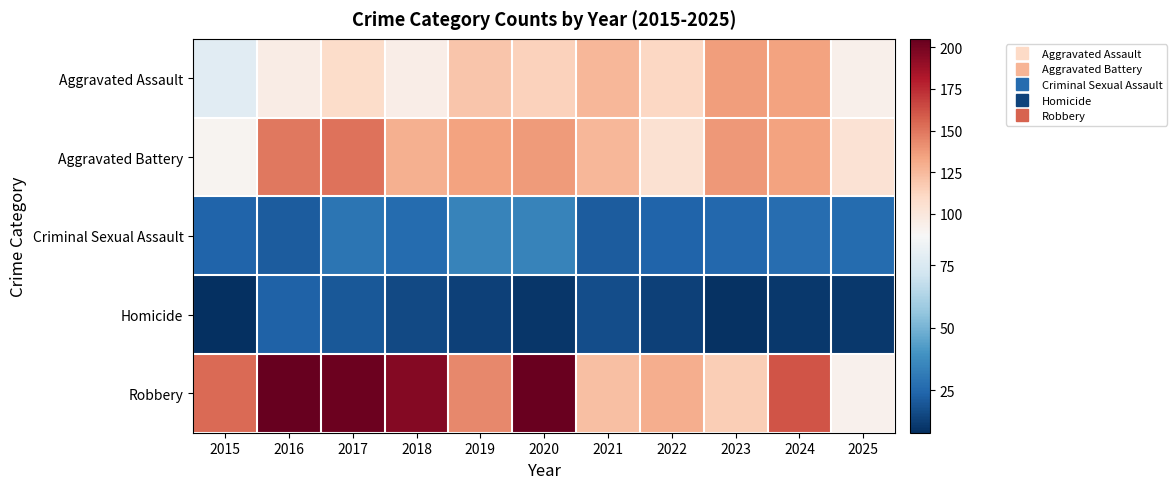

Count the number of data series in this chart.

5